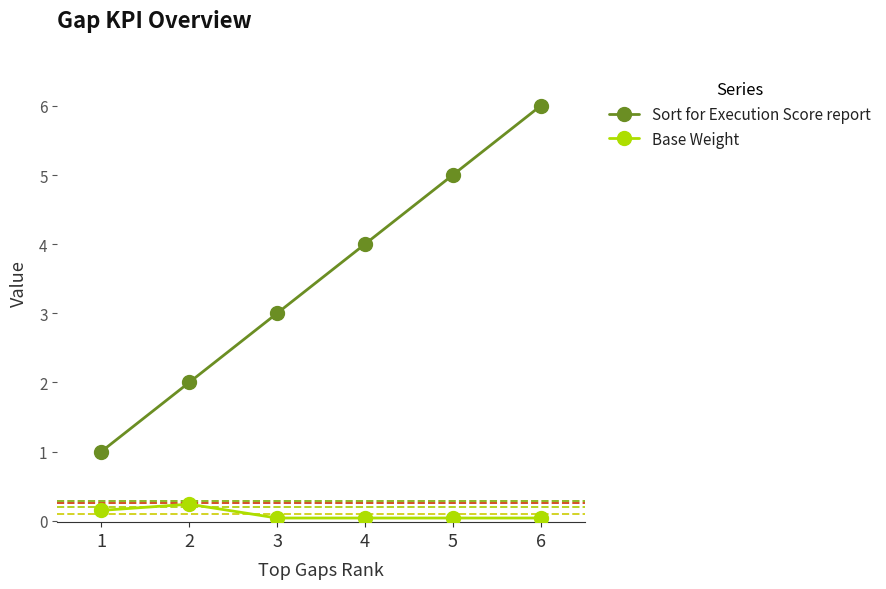

What is the approximate value of Sort for Execution Score report at 4?

4.0